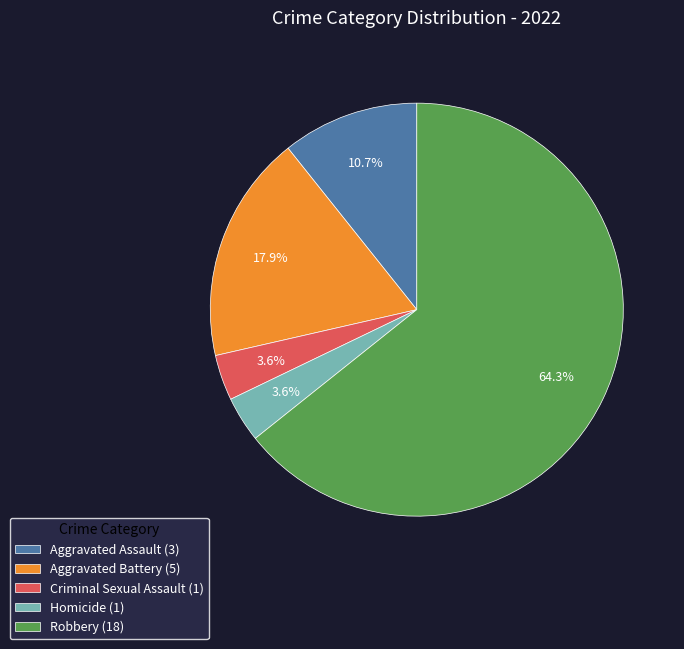

What percentage is NOT represented by Homicide (1)?

96.4%